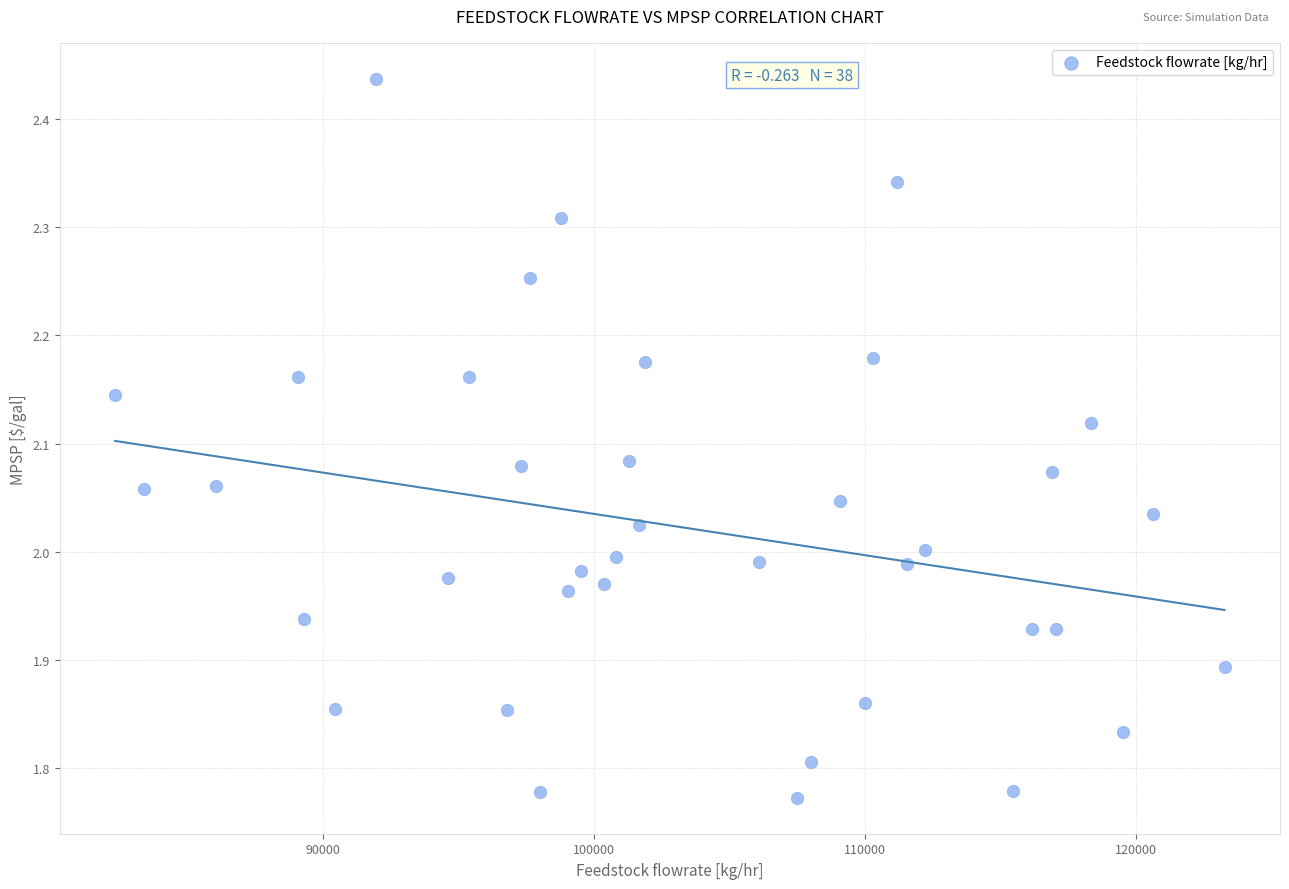

What is the range of Y values (max minus min)?

0.7